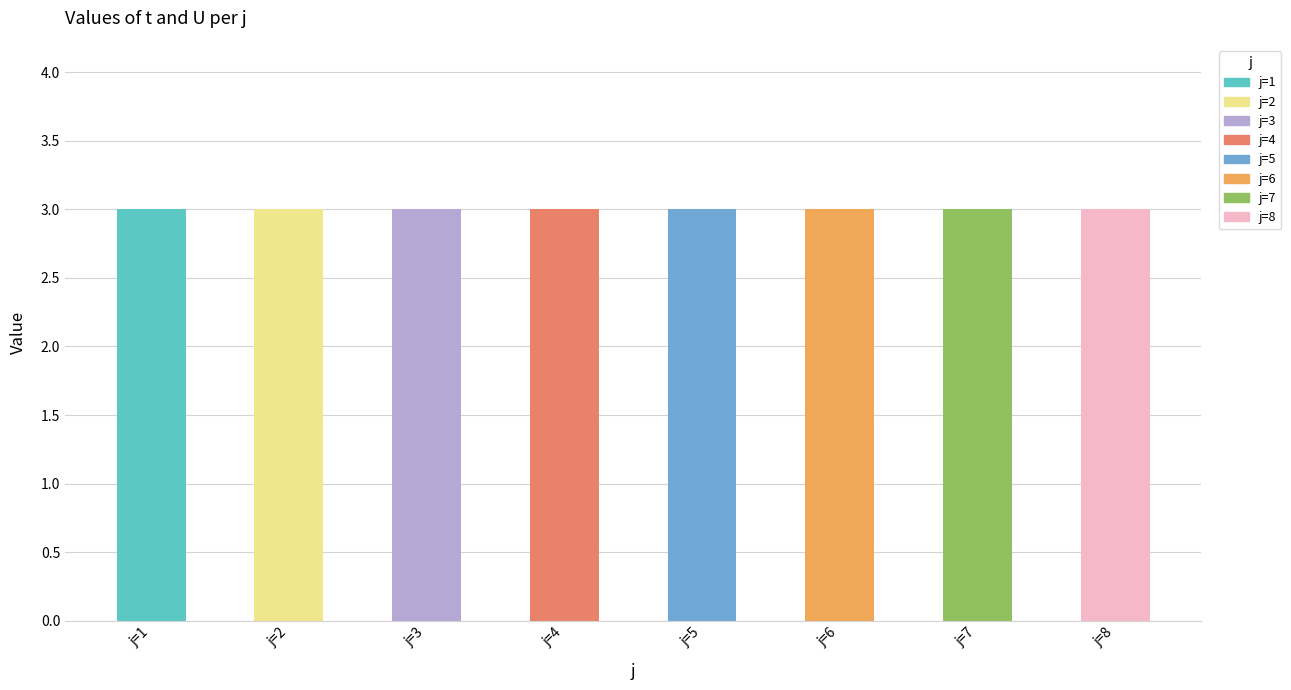

True or false: t has a value of 3 at 6.

True